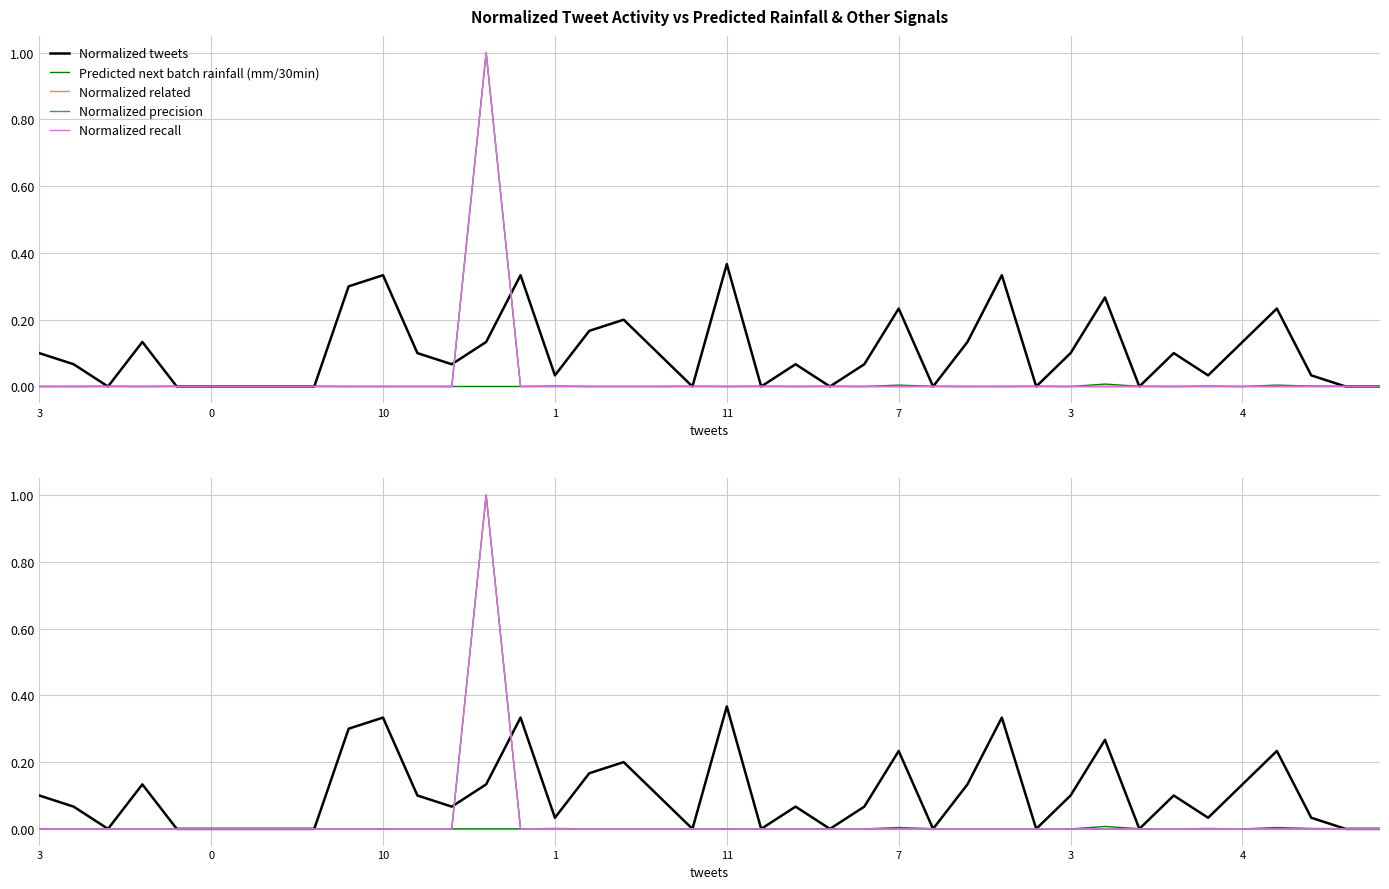

In Predicted next batch rainfall (mm/30min), how many points are higher than both neighbors (excluding endpoints)?

10